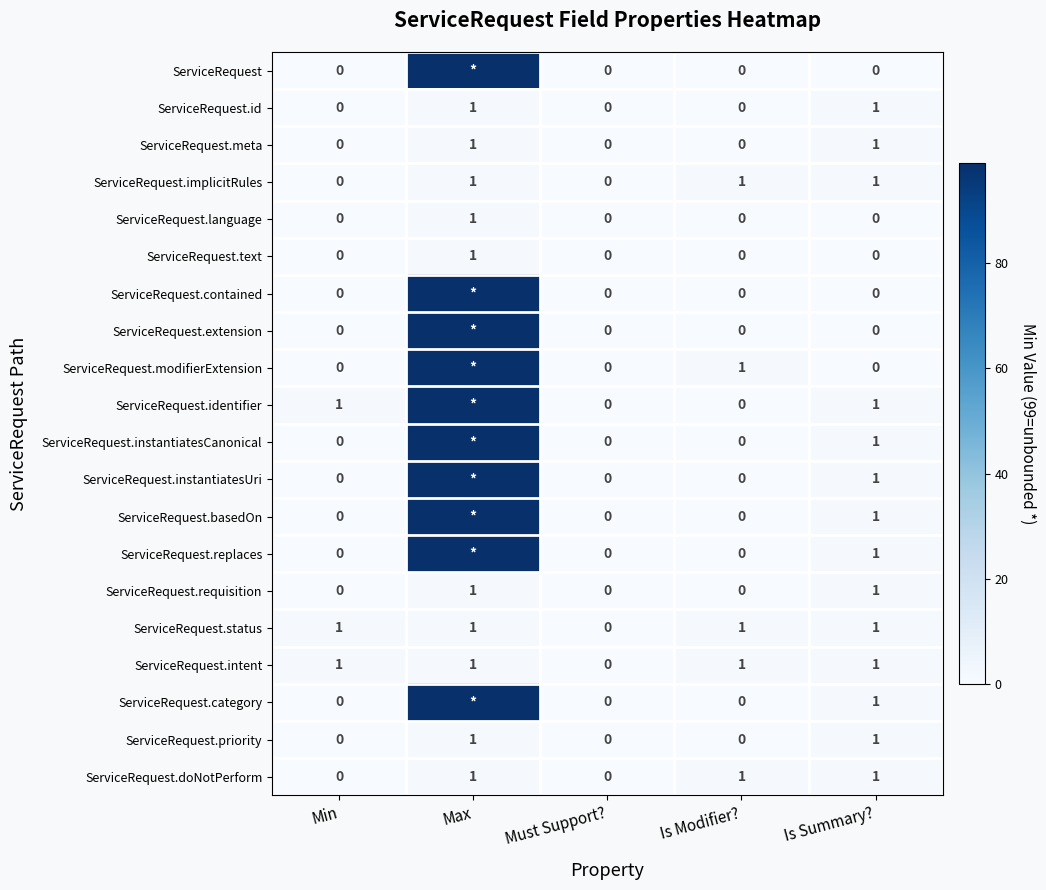

At which category is the sum across all series the highest?

Max